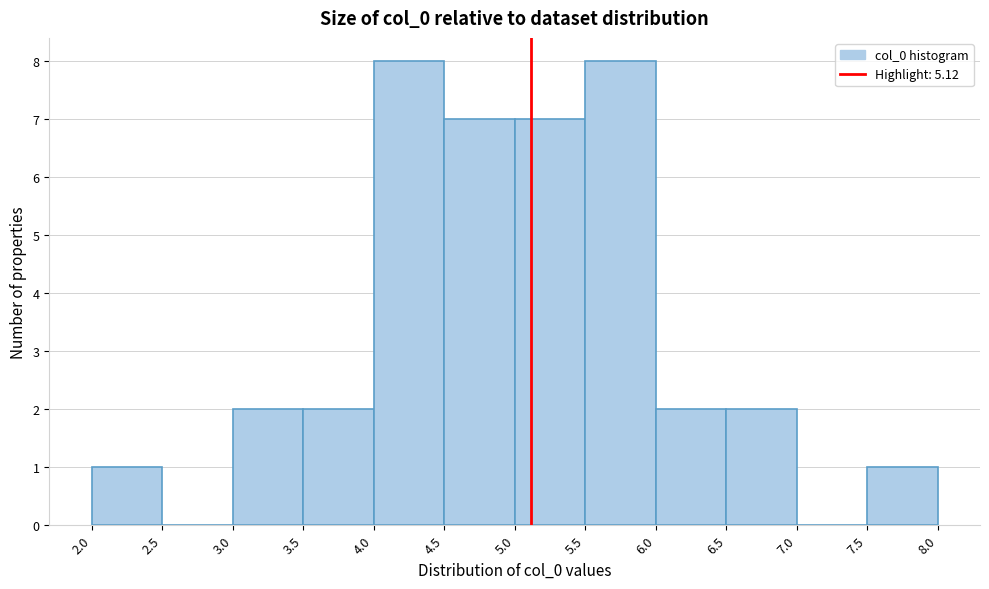

Reading left to right, transcribe this chart: for each bar, give the range it covers on the x-axis and its height. The values are not printed on the chart, so give them approximately, as read against the axis.

2.0 to 2.5: 1
2.5 to 3.0: 0
3.0 to 3.5: 2
3.5 to 4.0: 2
4.0 to 4.5: 8
4.5 to 5.0: 7
5.0 to 5.5: 7
5.5 to 6.0: 8
6.0 to 6.5: 2
6.5 to 7.0: 2
7.0 to 7.5: 0
7.5 to 8.0: 1